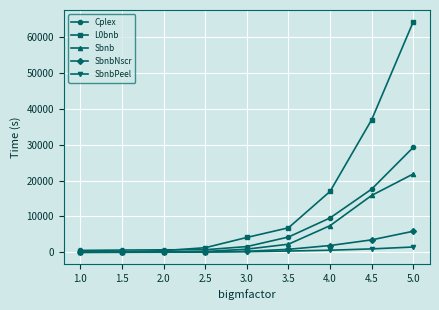

Which series has the widest spread of values?

L0bnb